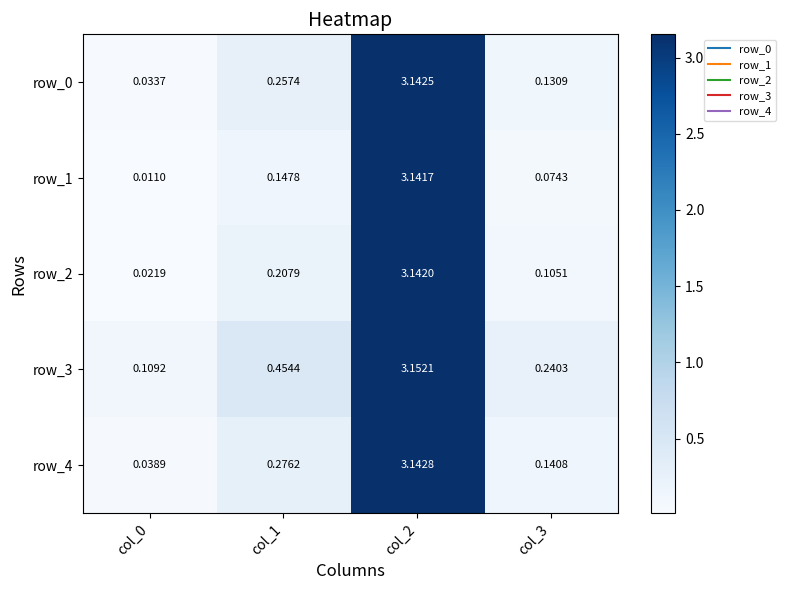

What is the sum of all row_1 values?

3.4